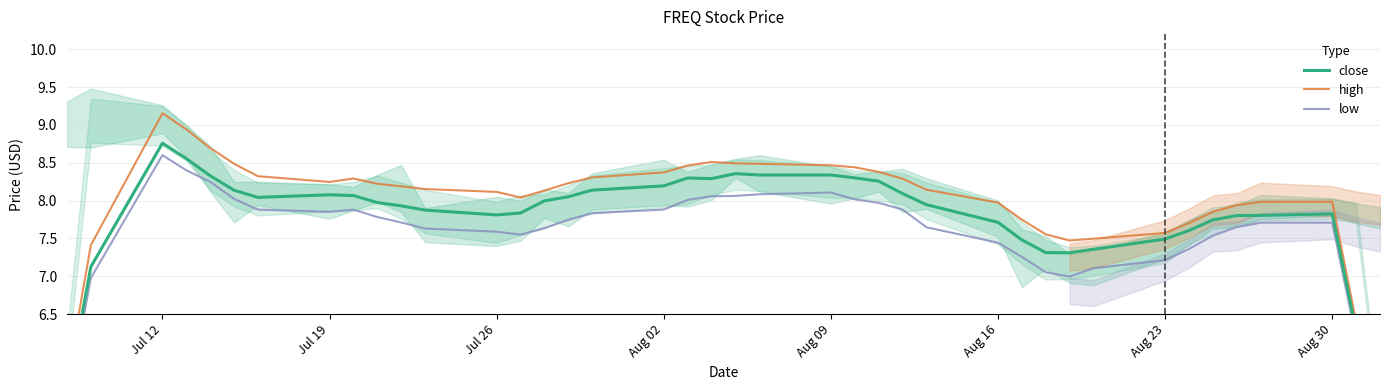

The close series shows 5.7 at 18. True or false?

False